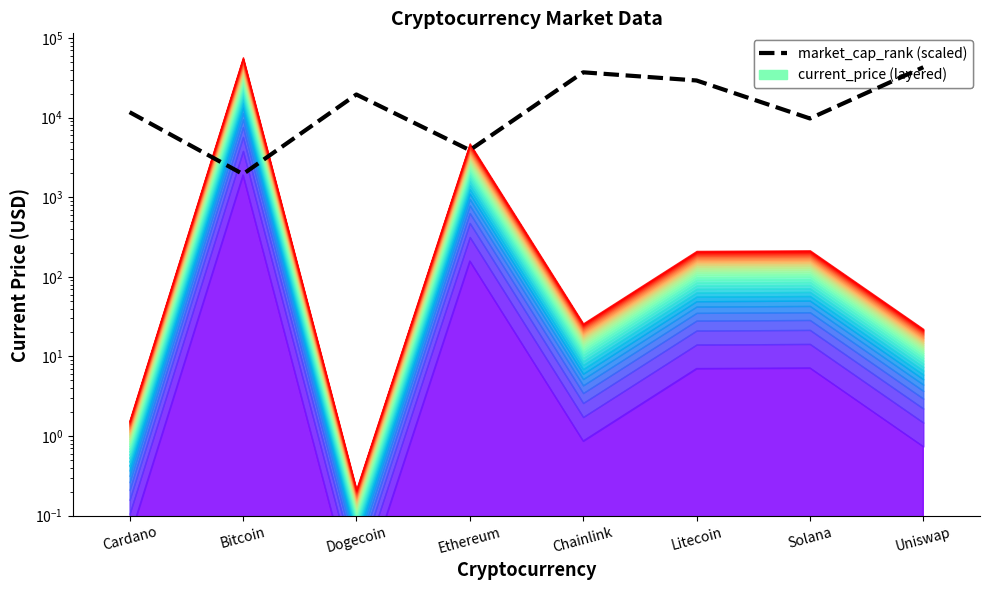

What is the sum of the values at Solana and Litecoin?

39044.3